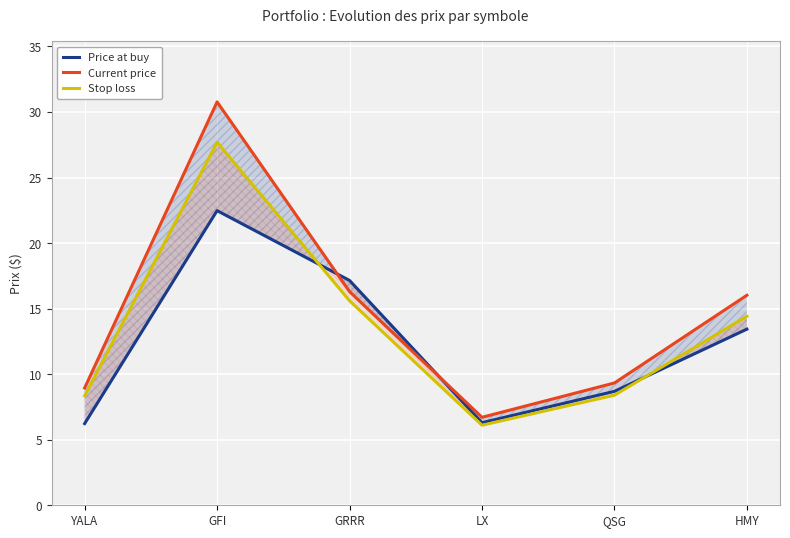

What is the total value across all series at LX?

19.1